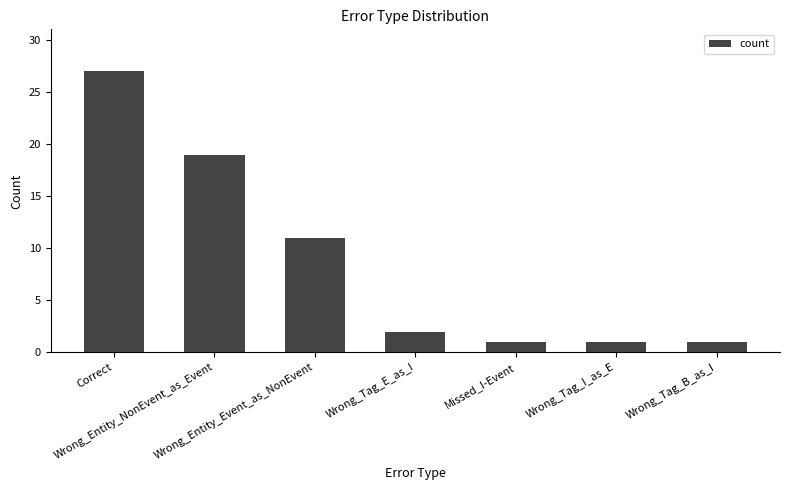

What is the ratio of the value at Wrong_Entity_NonEvent_as_Event to the value at Wrong_Tag_E_as_I?

9.5